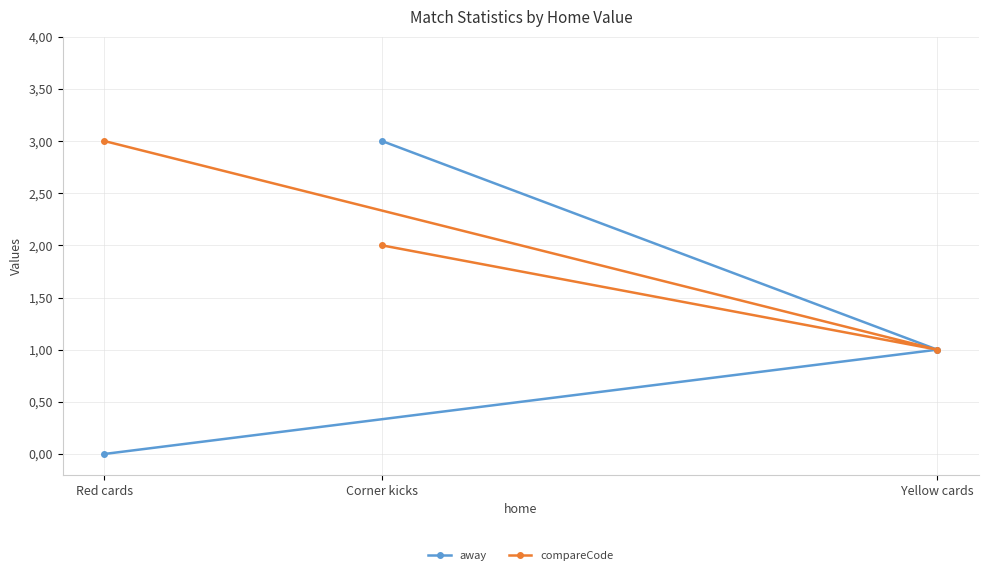

How many data points in compareCode are above 2?

1